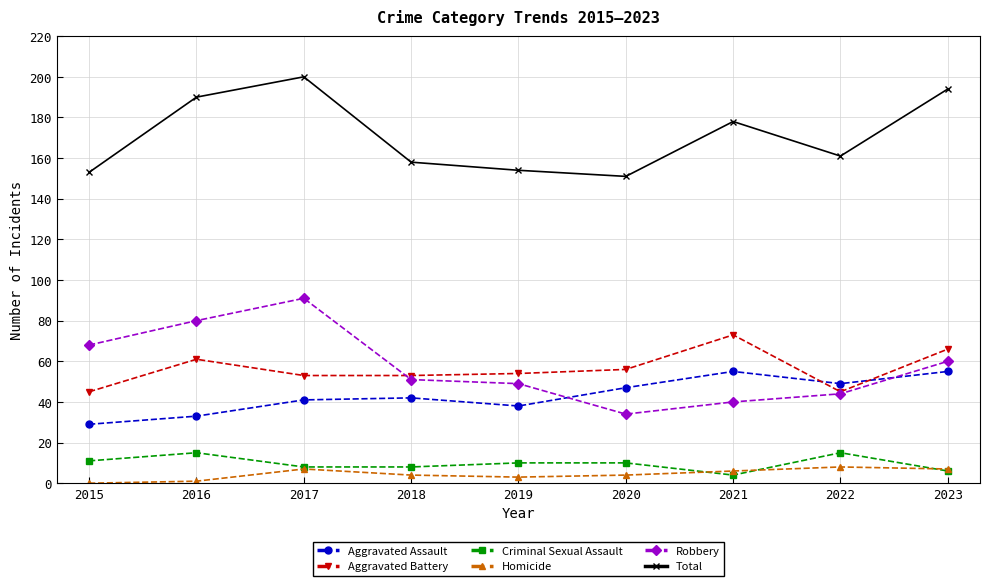

Which series has the largest total across all categories?

Total